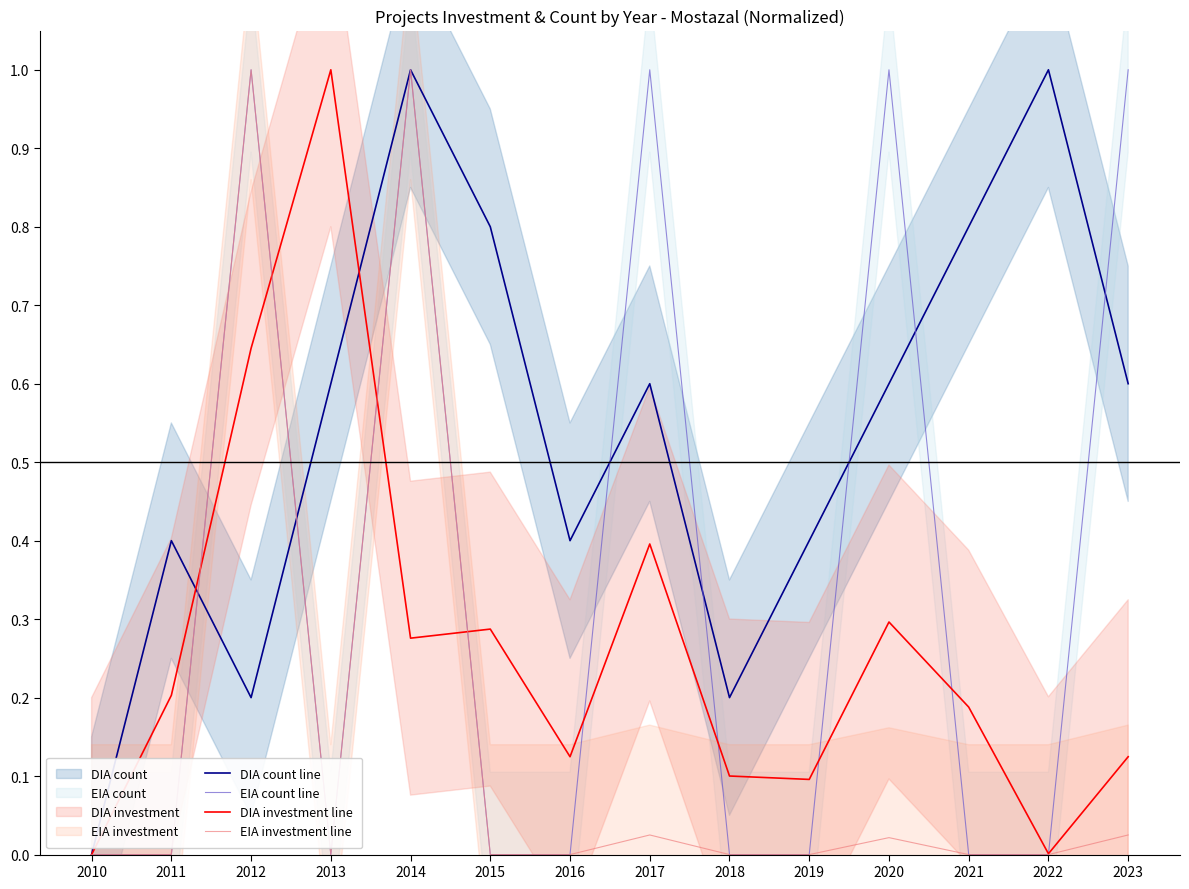

Is it true that EIA investment line equals -0.5 at 2015?

False